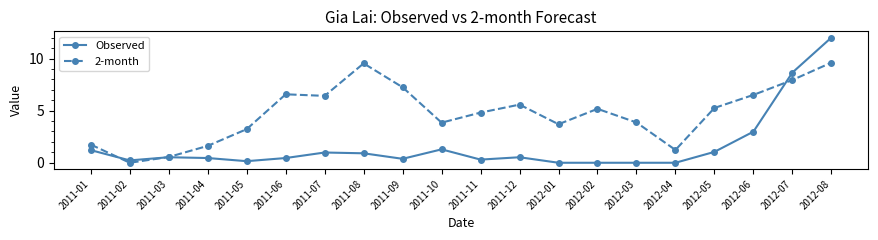

Which series has the largest total across all categories?

2-month